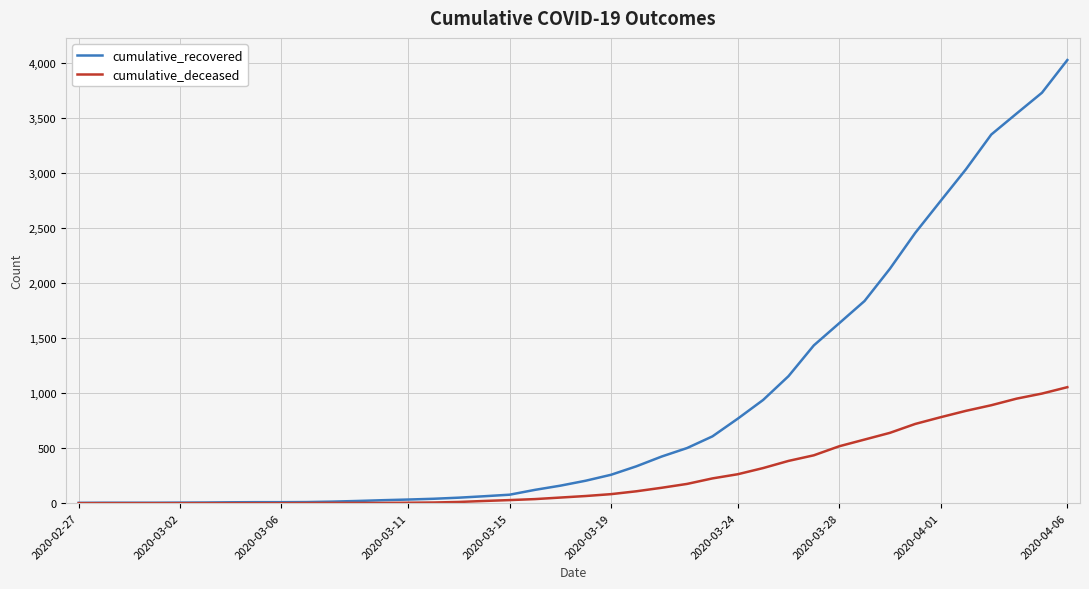

What is the highest value of the cumulative_recovered series?

4027